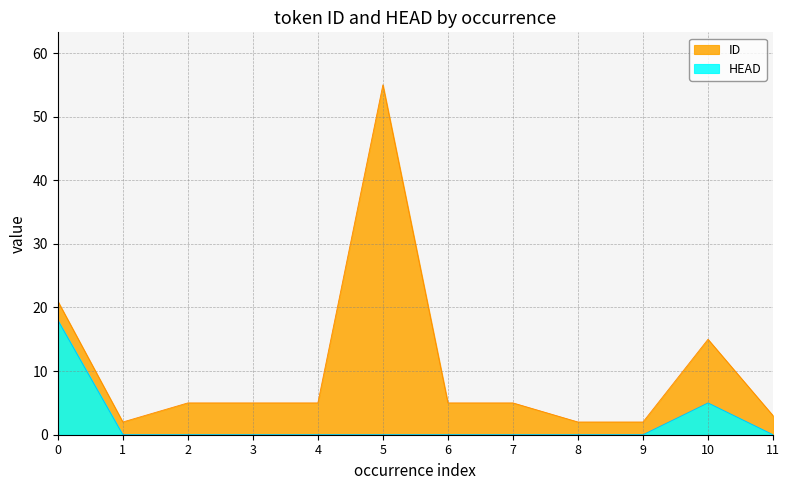

Where is the first local minimum for ID?

1